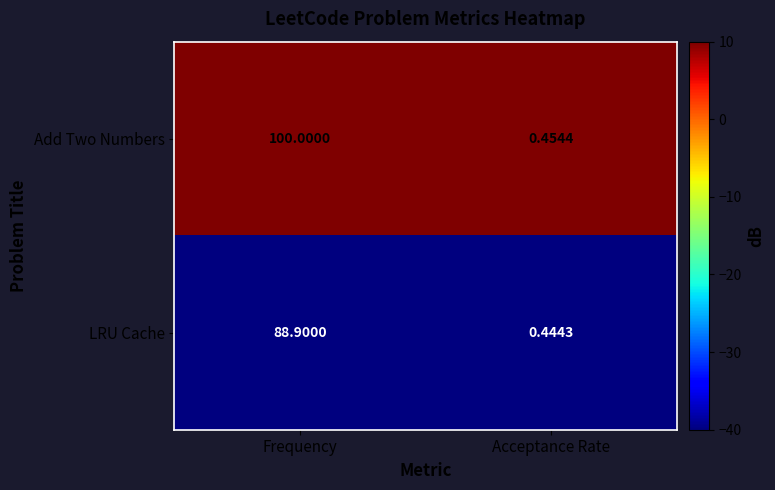

List the series in order of their peak value, highest first.

Add Two Numbers, LRU Cache